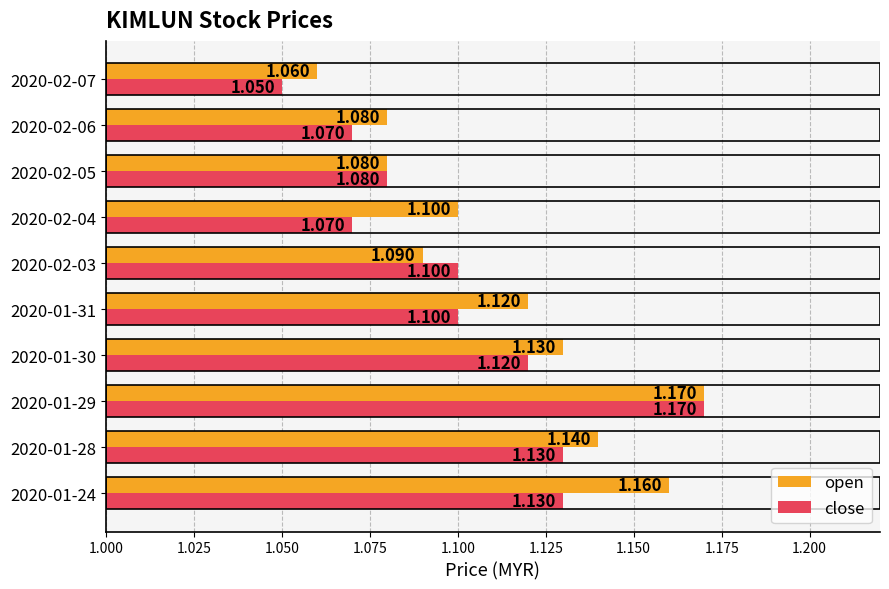

Which series has the largest total across all categories?

open